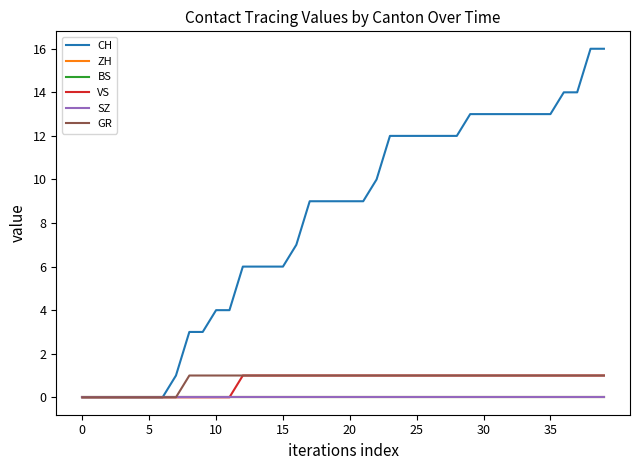

Does the chart display data point markers on the line(s)?

No